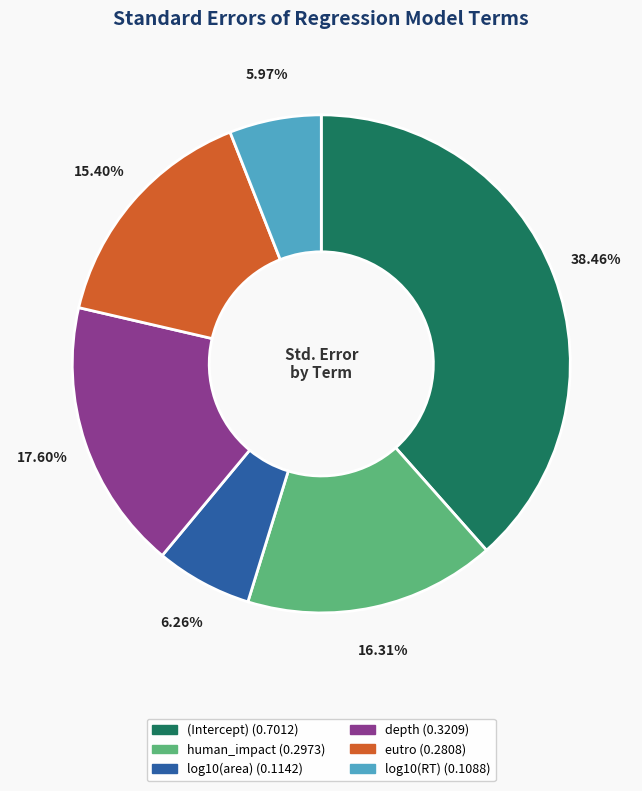

Is there a majority slice in this chart?

No